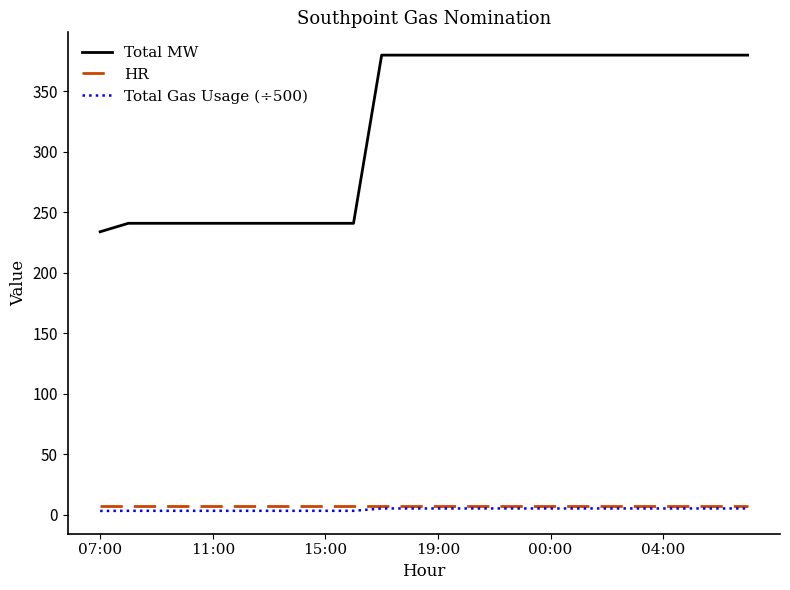

Which series has the widest spread of values?

Total MW